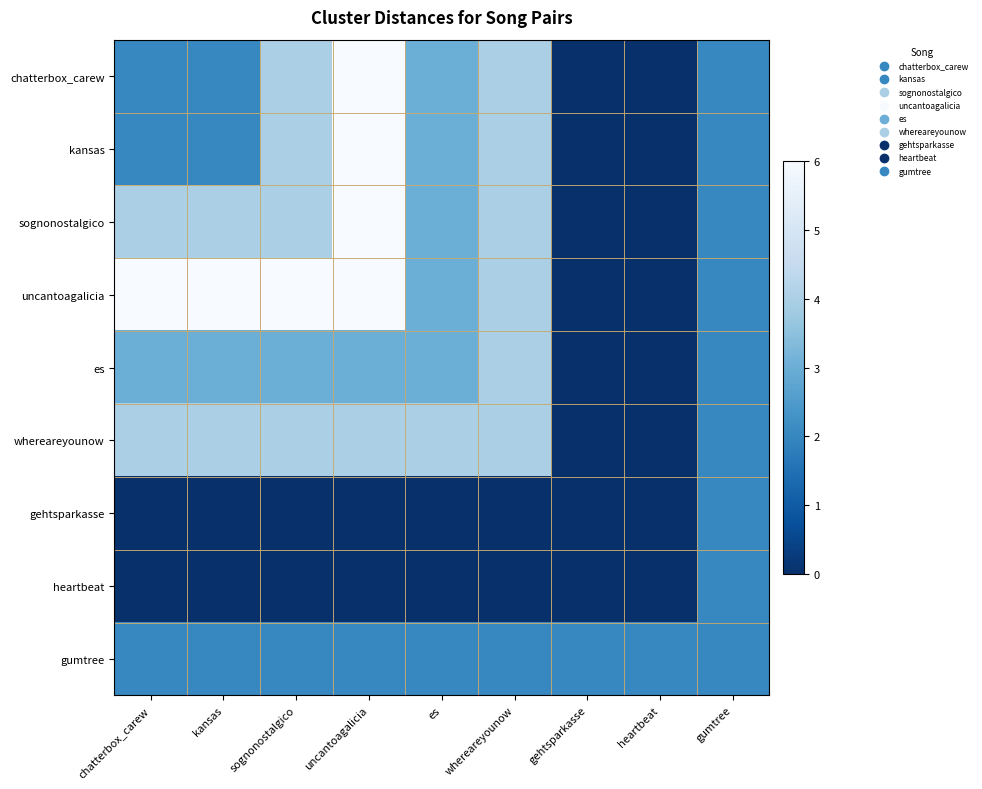

Which has a higher value, whereareyounow or kansas?

whereareyounow